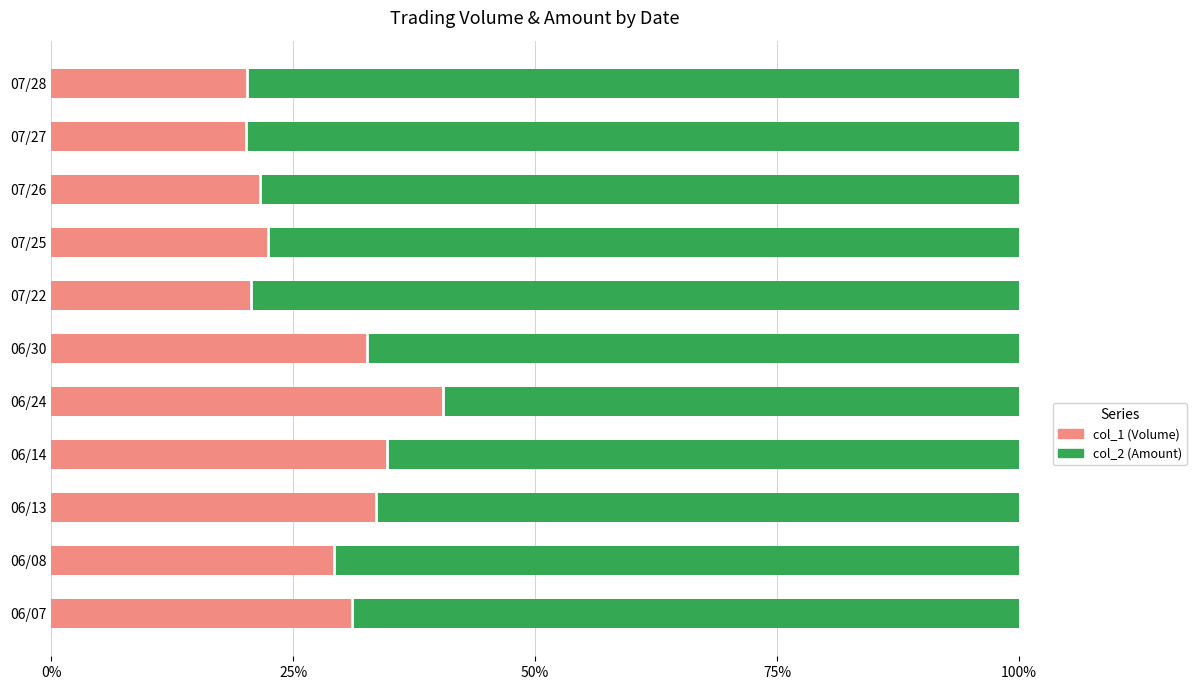

What are all the series names shown in the legend?

col_1 (Volume), col_2 (Amount)